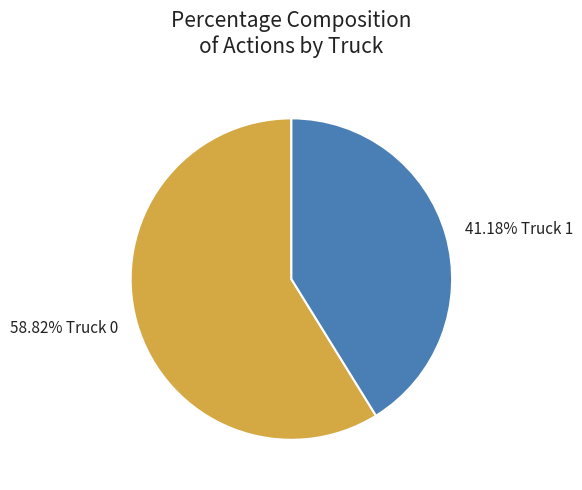

Is there a majority slice in this chart?

Yes